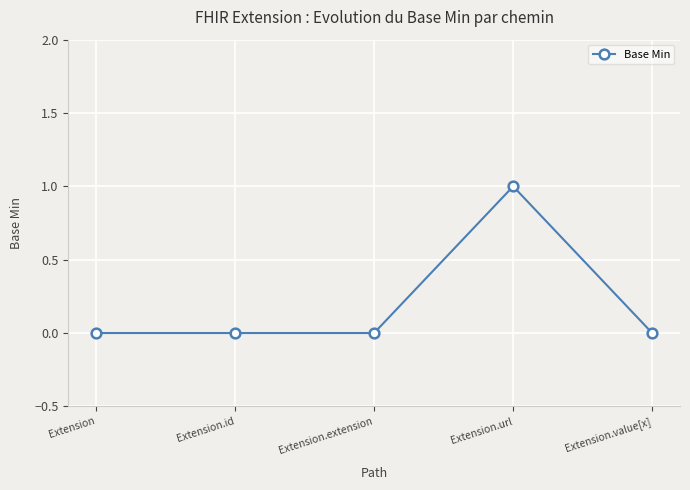

Which category has the highest value across all series?

Extension.url